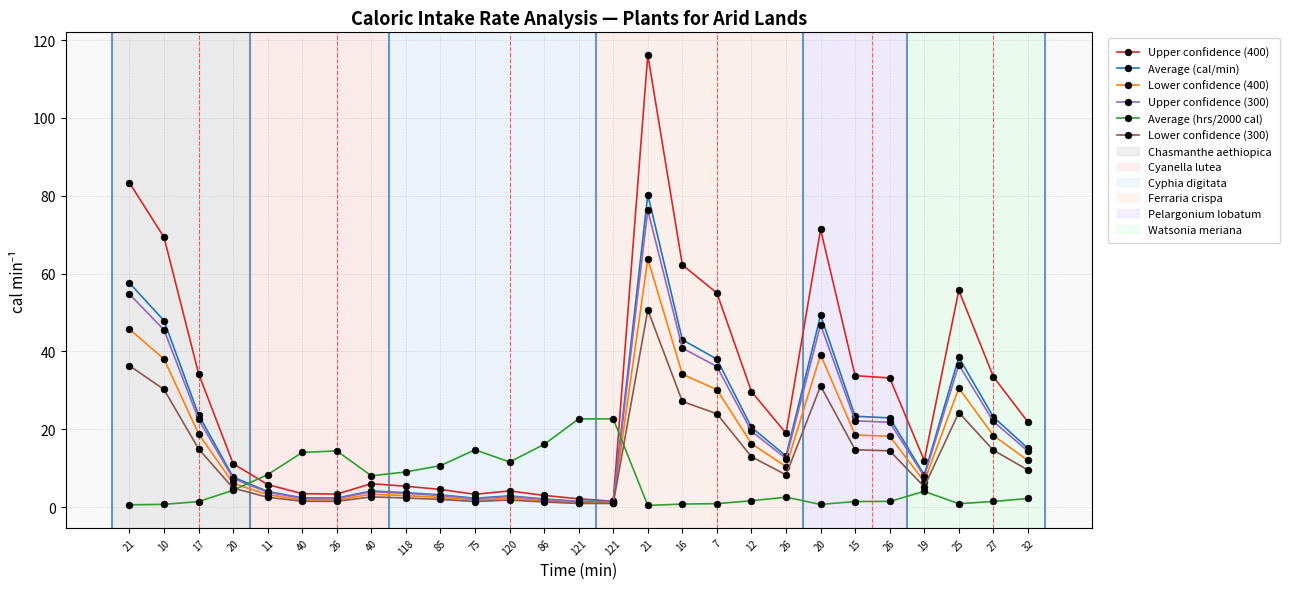

What is the average value of the Upper confidence (300) series?

19.1